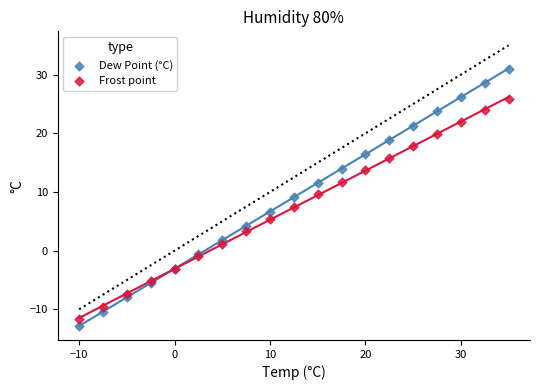

What is the X range (max minus min) for the scatter plot?

45.0